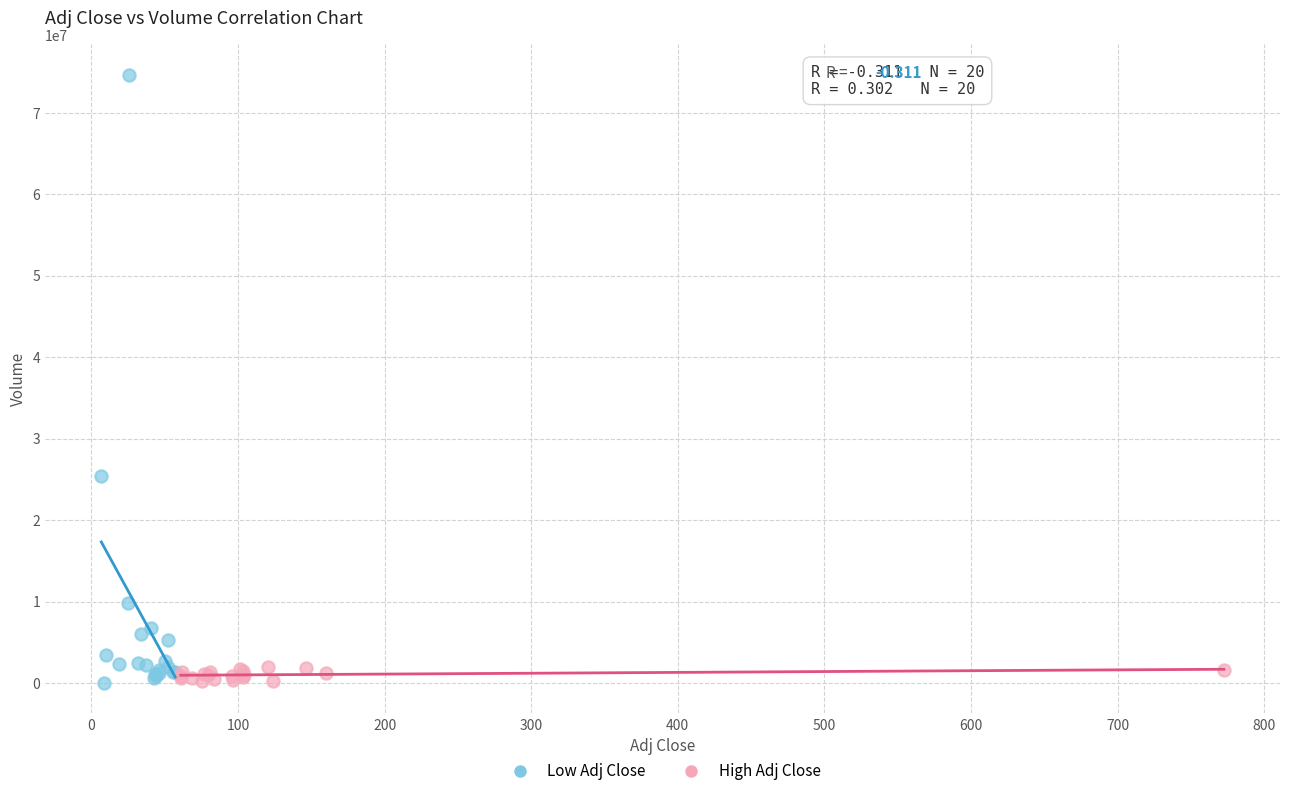

Which series has the largest Y range (max minus min)?

Low Adj Close